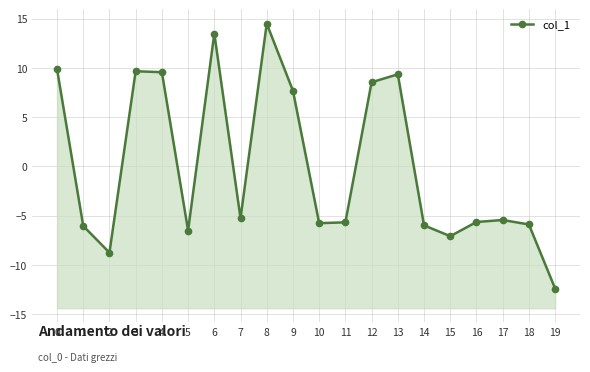

Reading right to left, transcribe all the data shown in this chart.

19=-12.4	18=-5.9	17=-5.4	16=-5.6	15=-7.1	14=-6.0	13=9.4	12=8.6	11=-5.7	10=-5.8	9=7.7	8=14.5	7=-5.3	6=13.5	5=-6.5	4=9.6	3=9.7	2=-8.7	1=-6.0	0=9.9